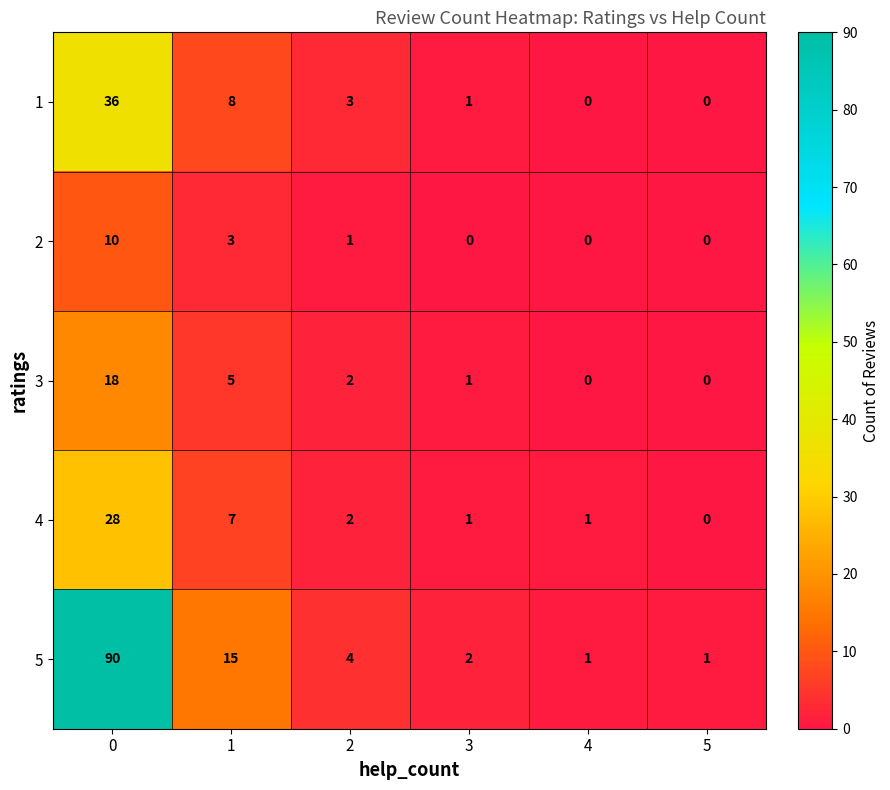

Which series has the largest total across all categories?

5